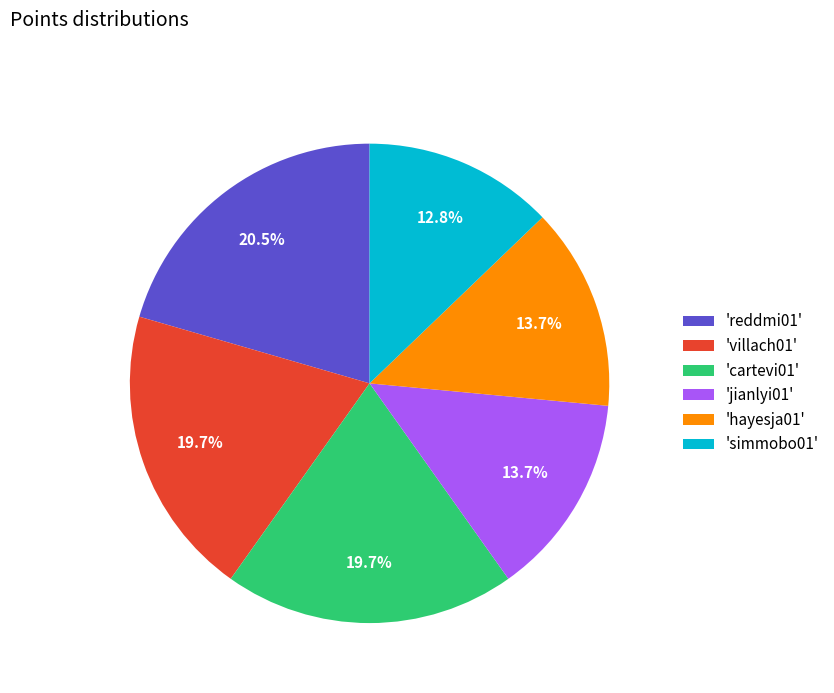

Does any single category account for the majority?

No